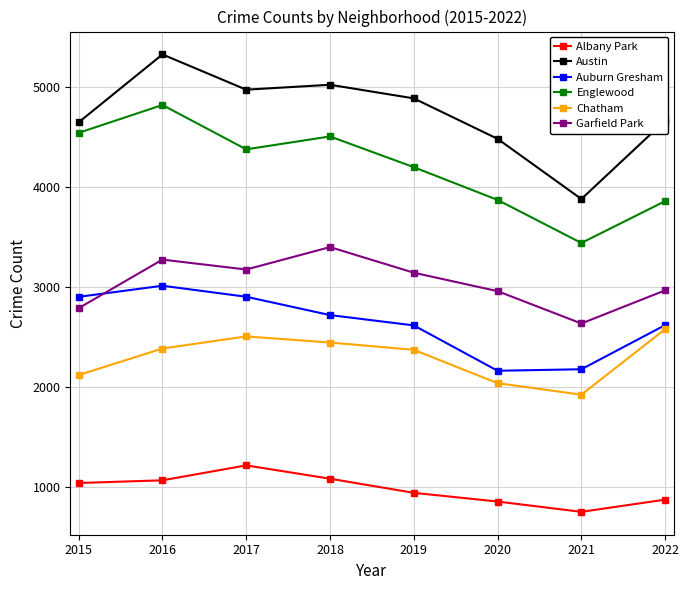

True or false: Auburn Gresham and Albany Park cross at least once.

False